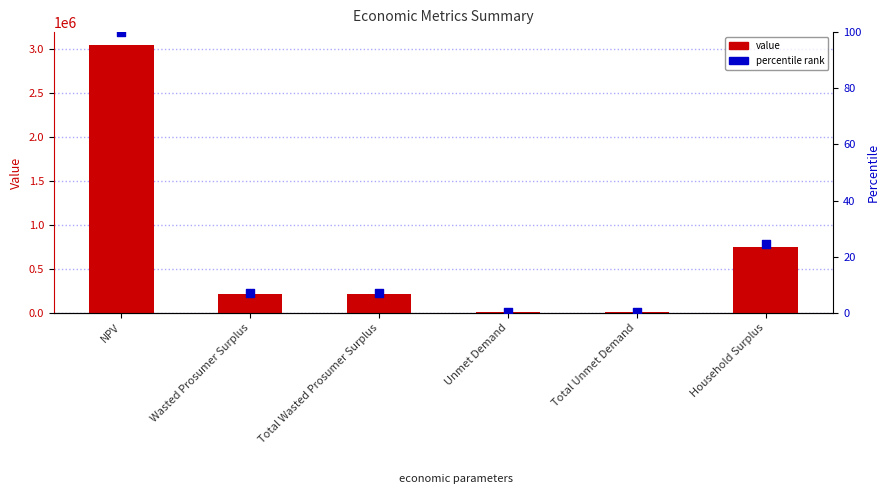

What are all the series names shown in the legend?

value, percentile rank